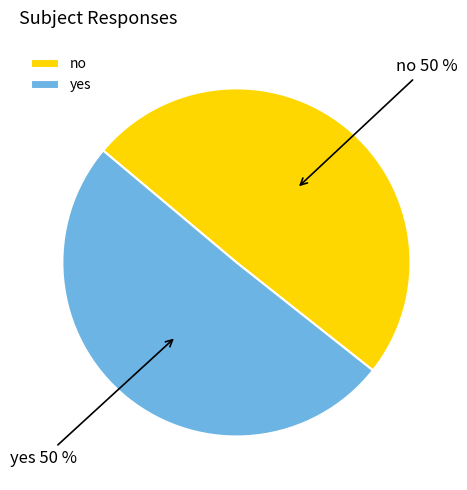

To the nearest percent, what percentage of the pie is no?

50%